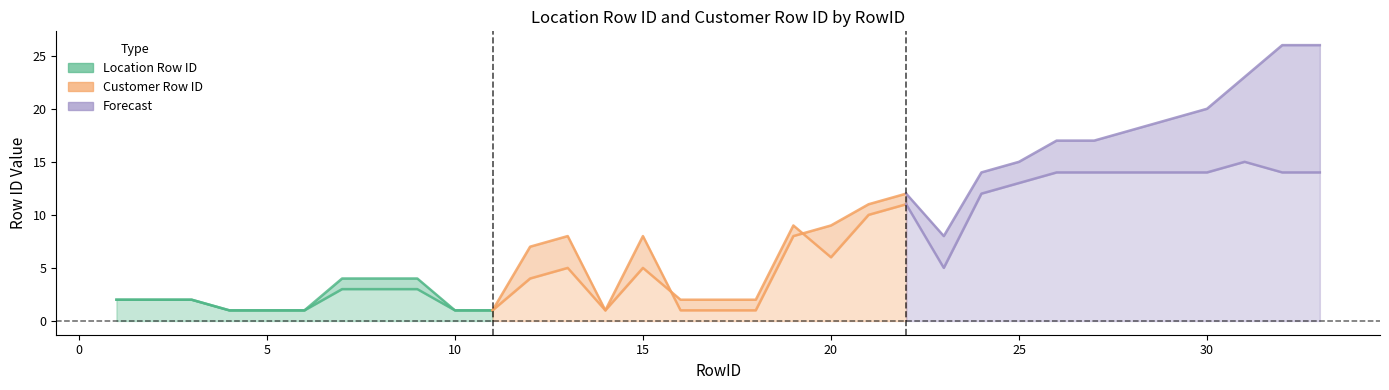

Is the value of Location Row ID at 22 greater than the value of Customer Row ID at 30?

No